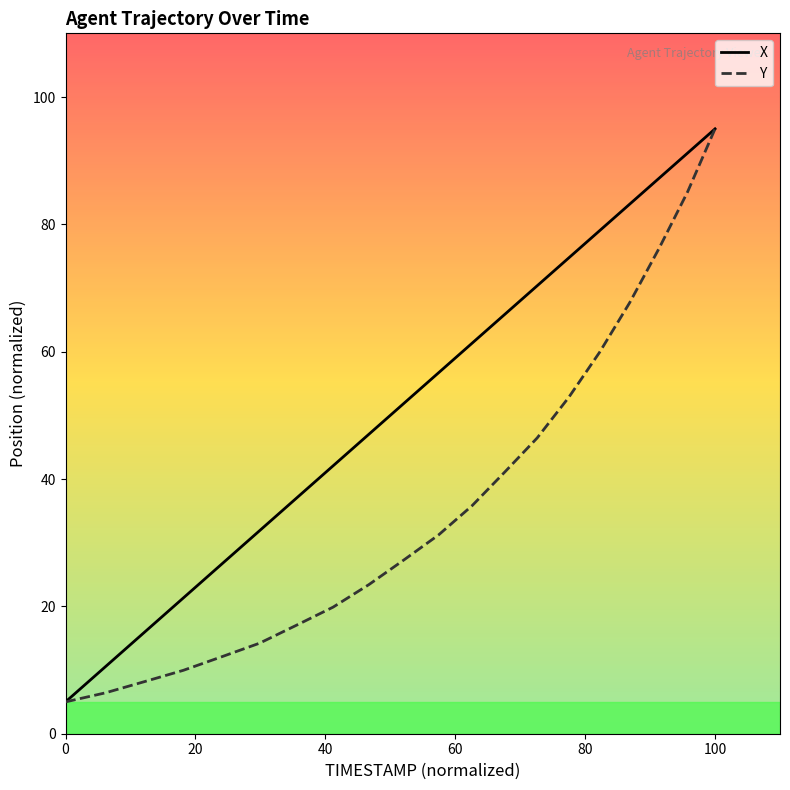

How many distinct data groups are displayed?

2